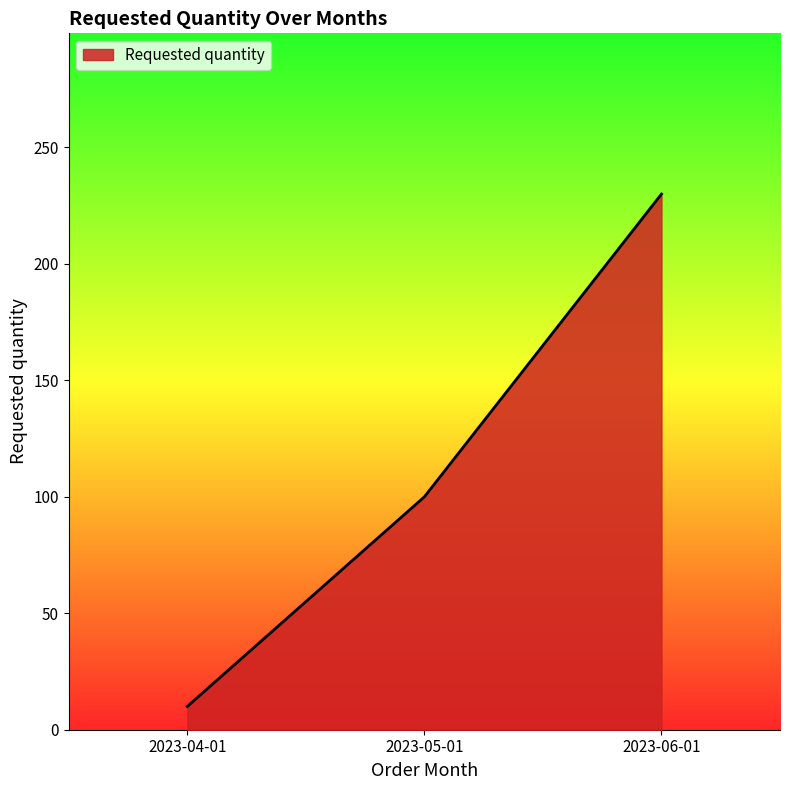

Is it true that the value at 2023-05-01 is 100?

True